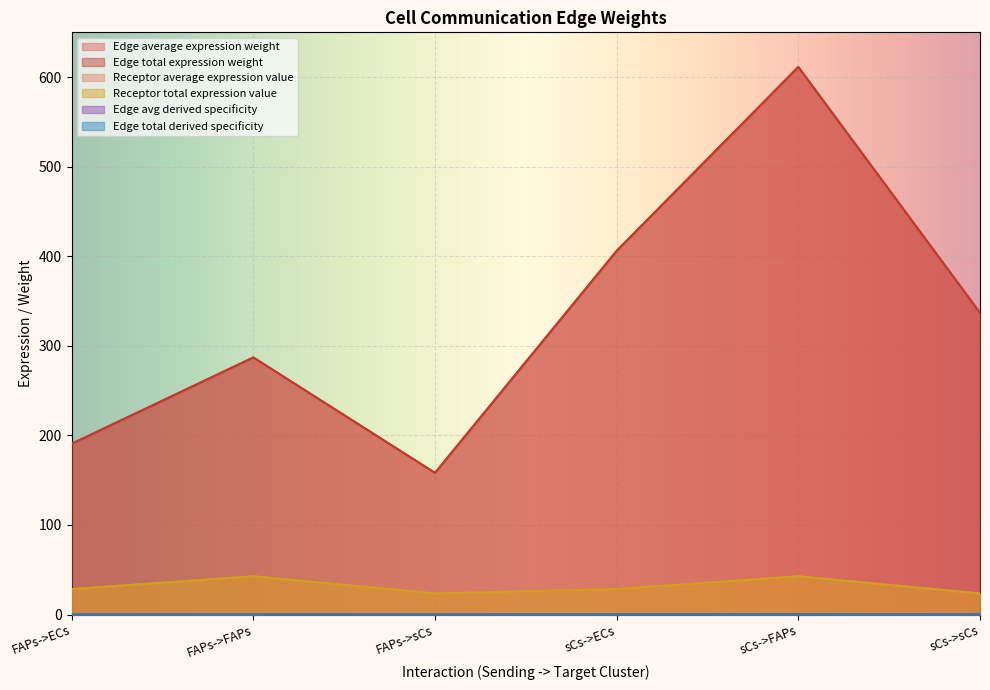

What is the difference between the Edge total expression weight values at sCs->ECs and FAPs->ECs?

215.4